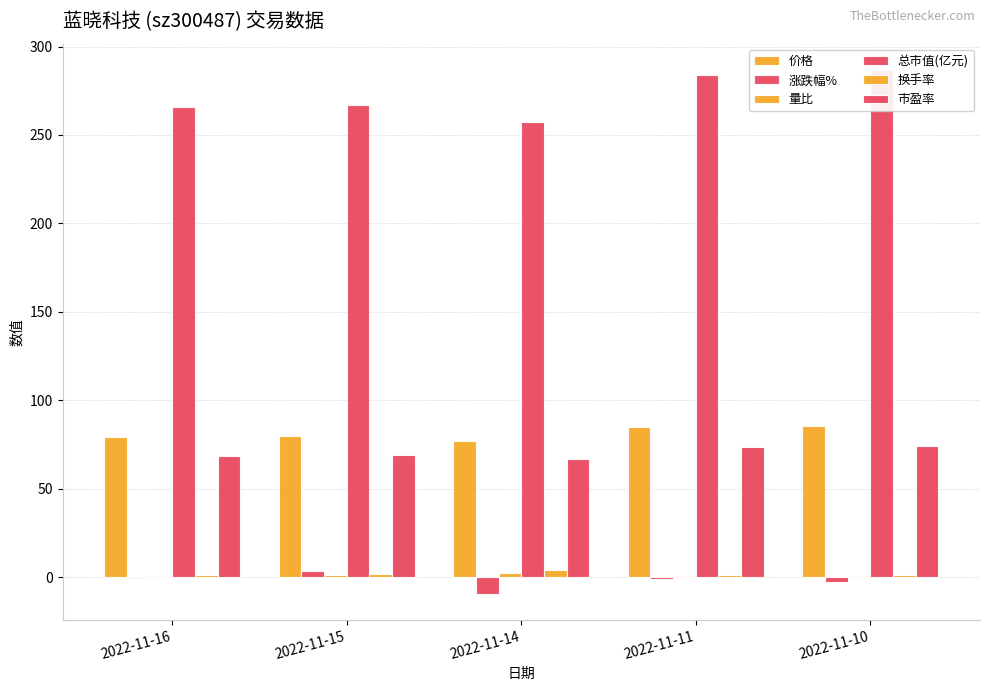

Count the number of categories in the chart.

5